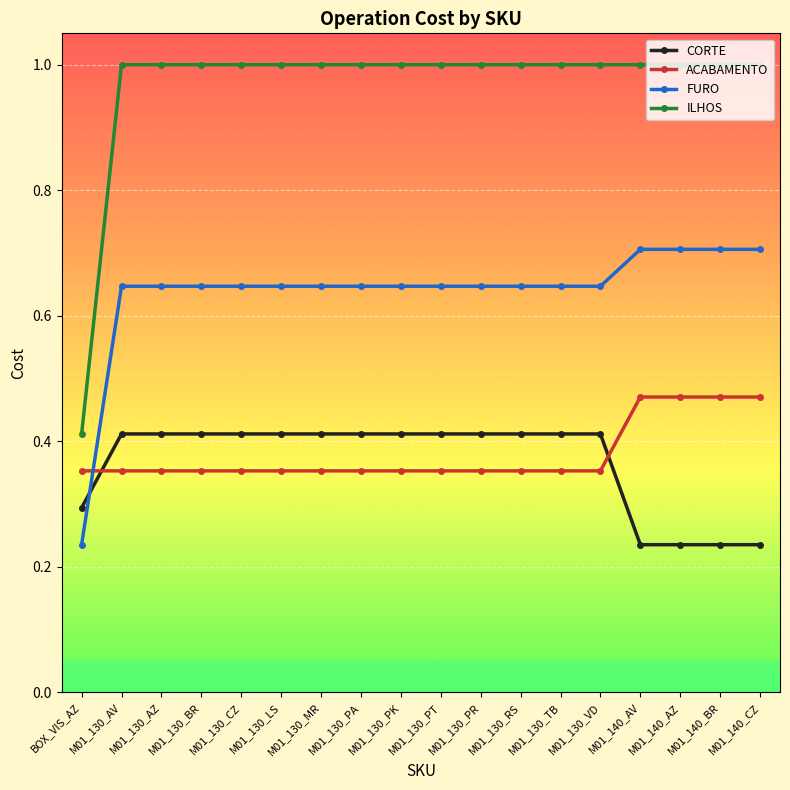

True or false: ILHOS and FURO cross at least once.

False